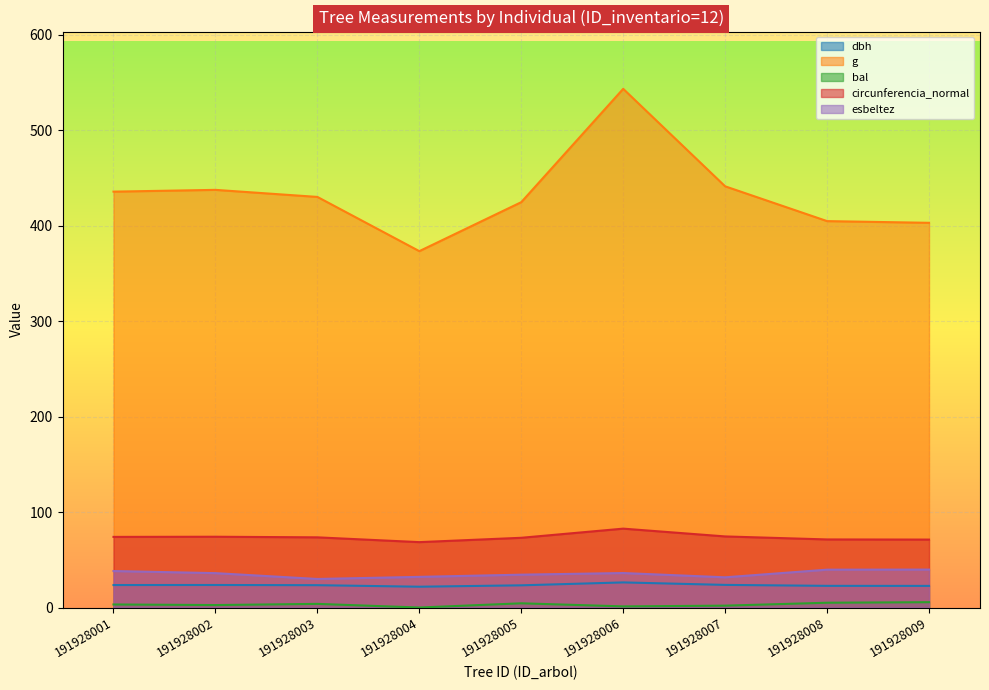

At which category is the sum across all series the highest?

191928006